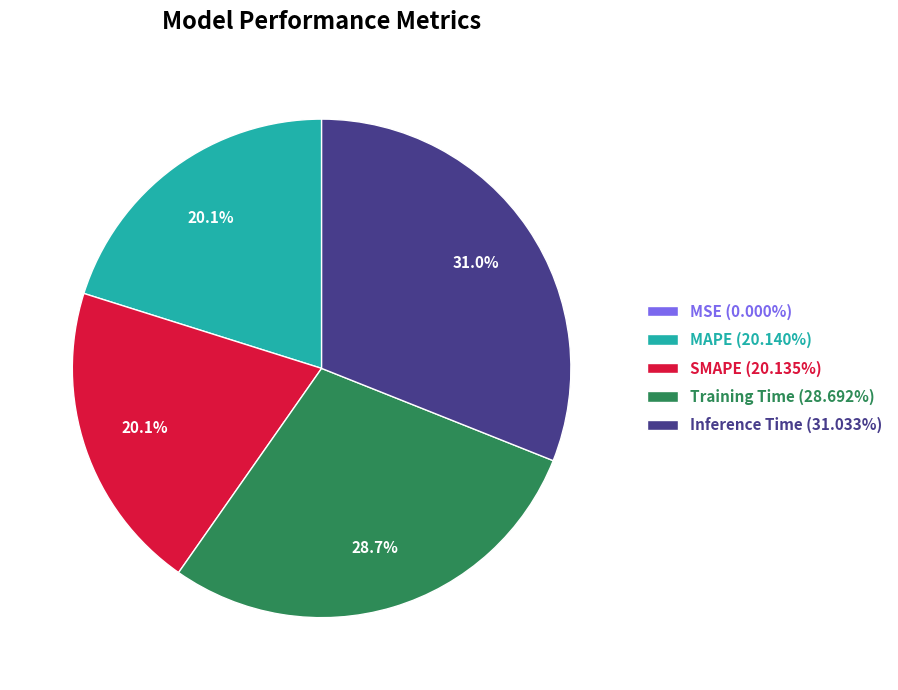

What portion of the pie excludes SMAPE (20.135%)?

79.9%